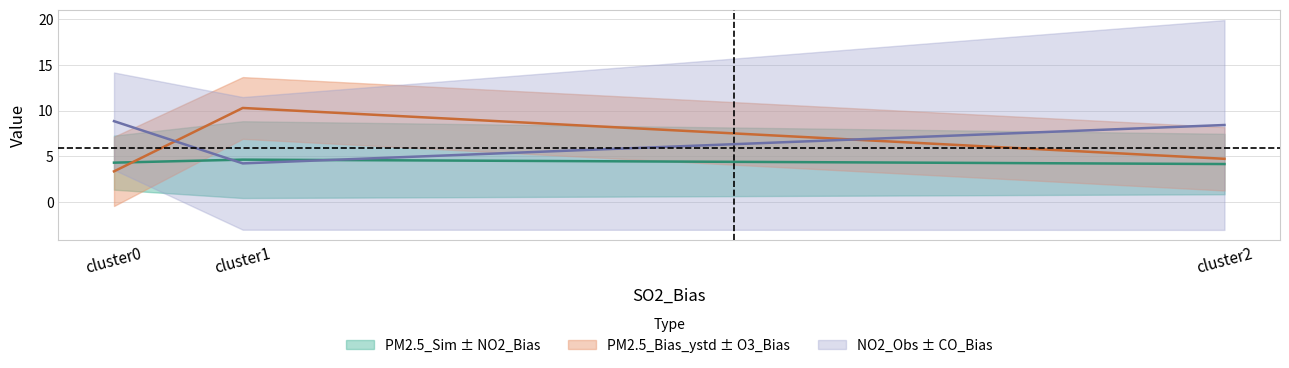

What is the greatest value displayed?

10.3